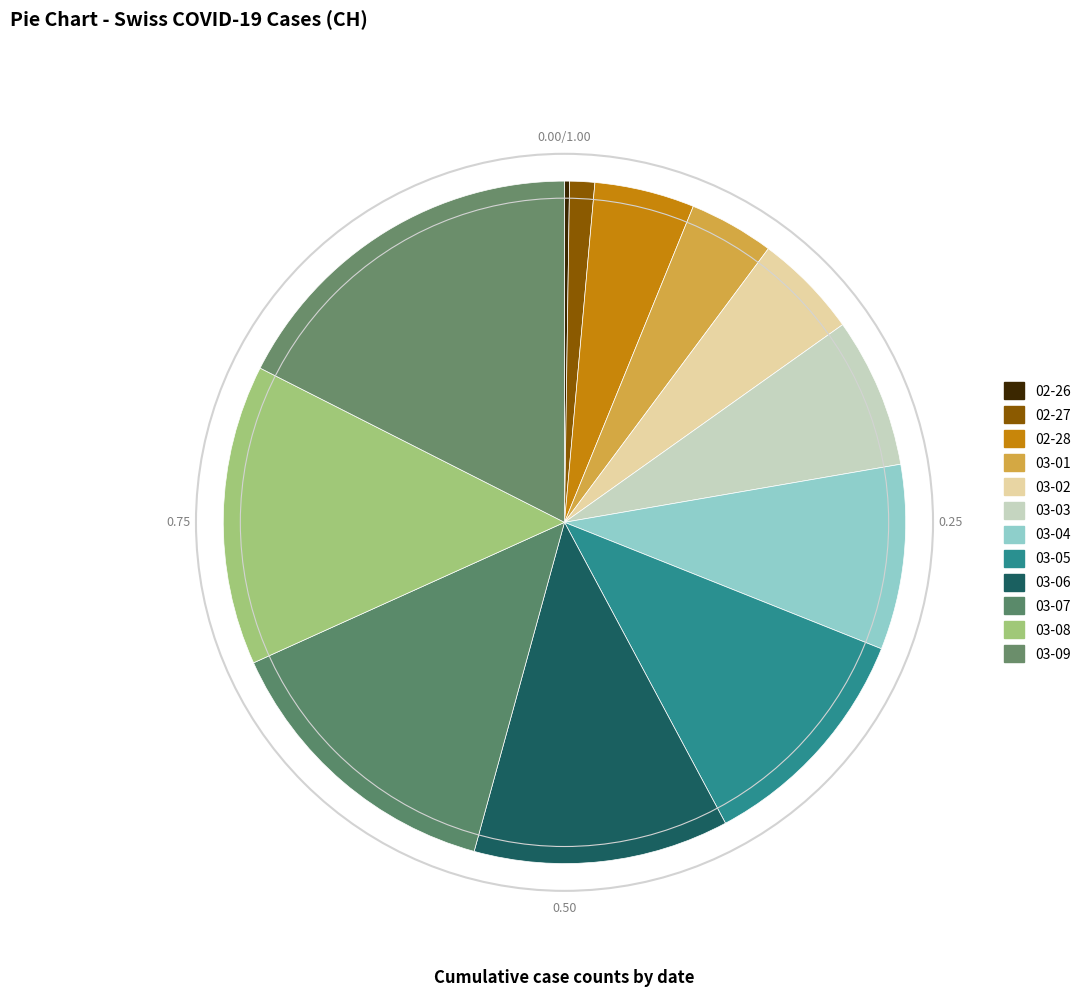

What is the smallest slice in the pie chart?

2020-02-26